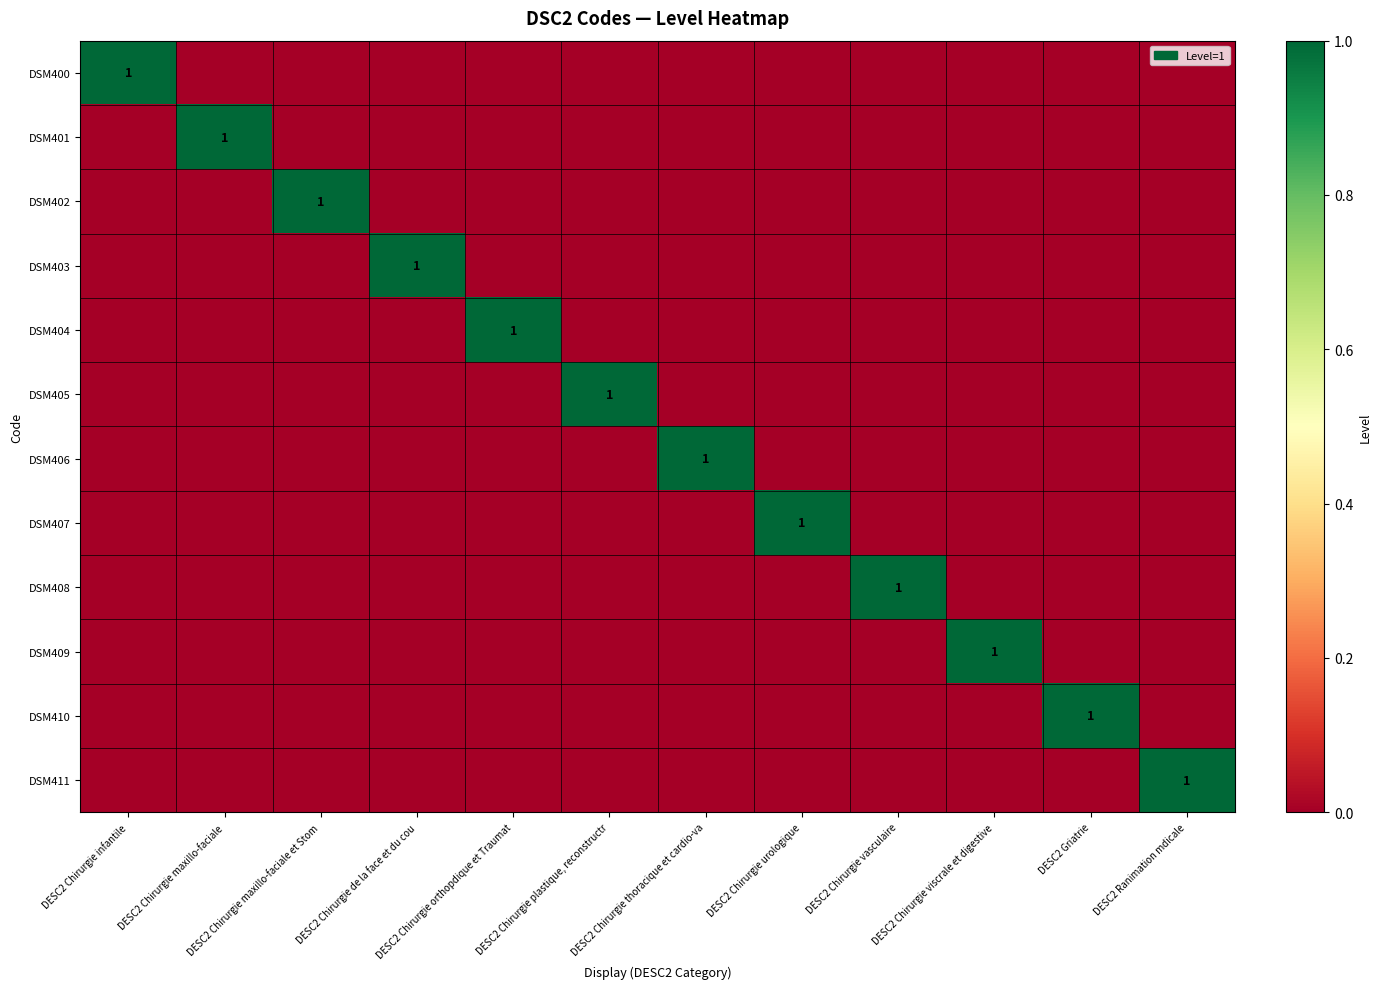

Which series changed the most between DESC2 Chirurgie plastique, reconstructr and DESC2 Ranimation mdicale?

DSM405